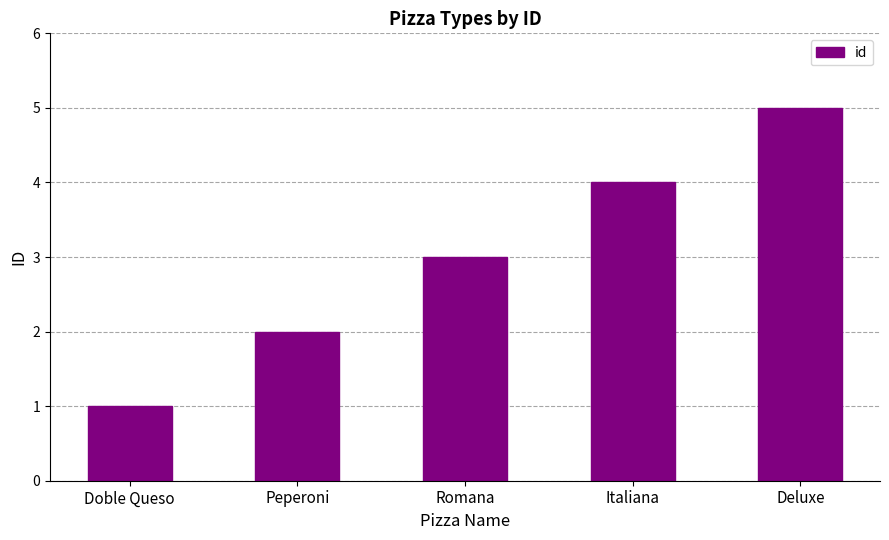

The chart shows a value of 5 at Deluxe. True or false?

True